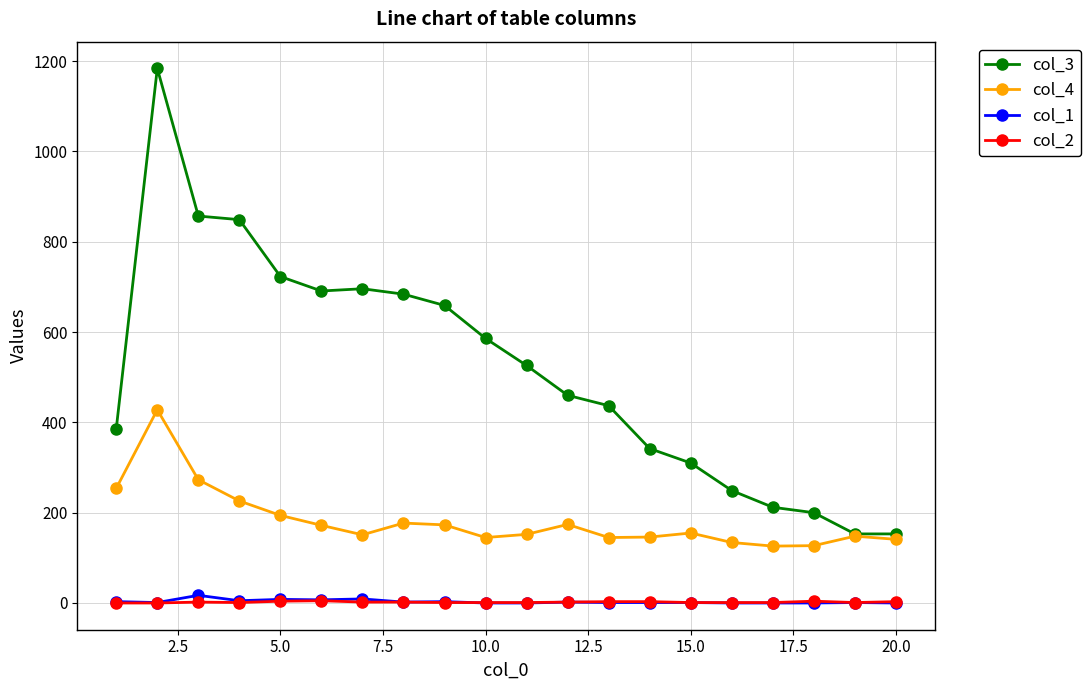

True or false: col_3 and col_2 intersect in this chart.

False